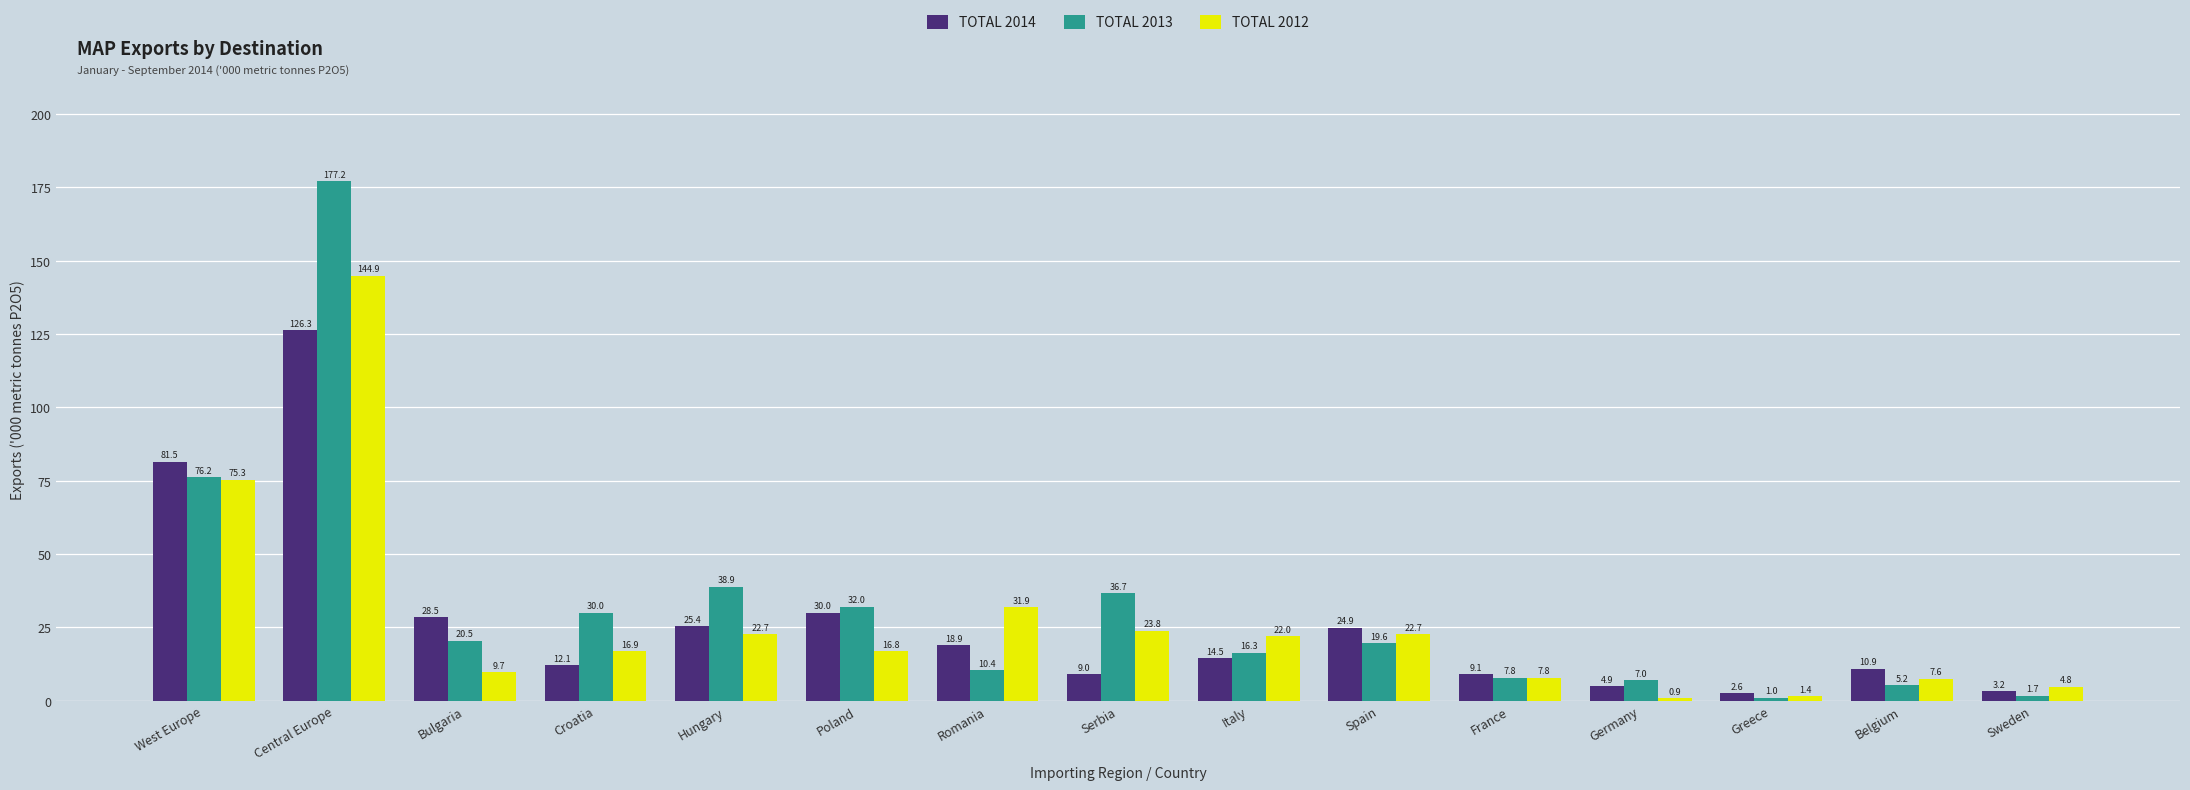

Is it true that TOTAL 2012 equals 144.9 at Central Europe?

True